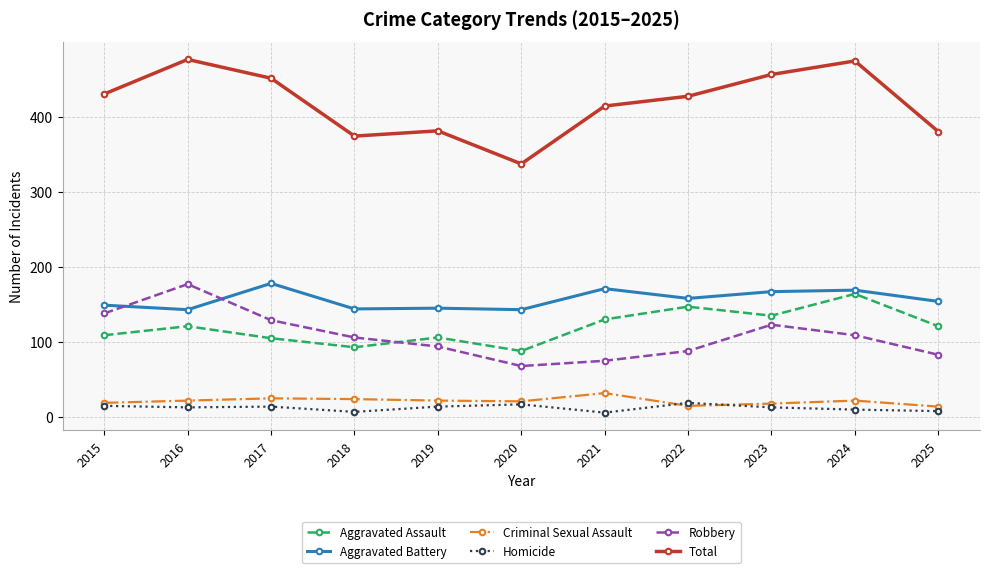

At which label does Total reach its minimum?

2020